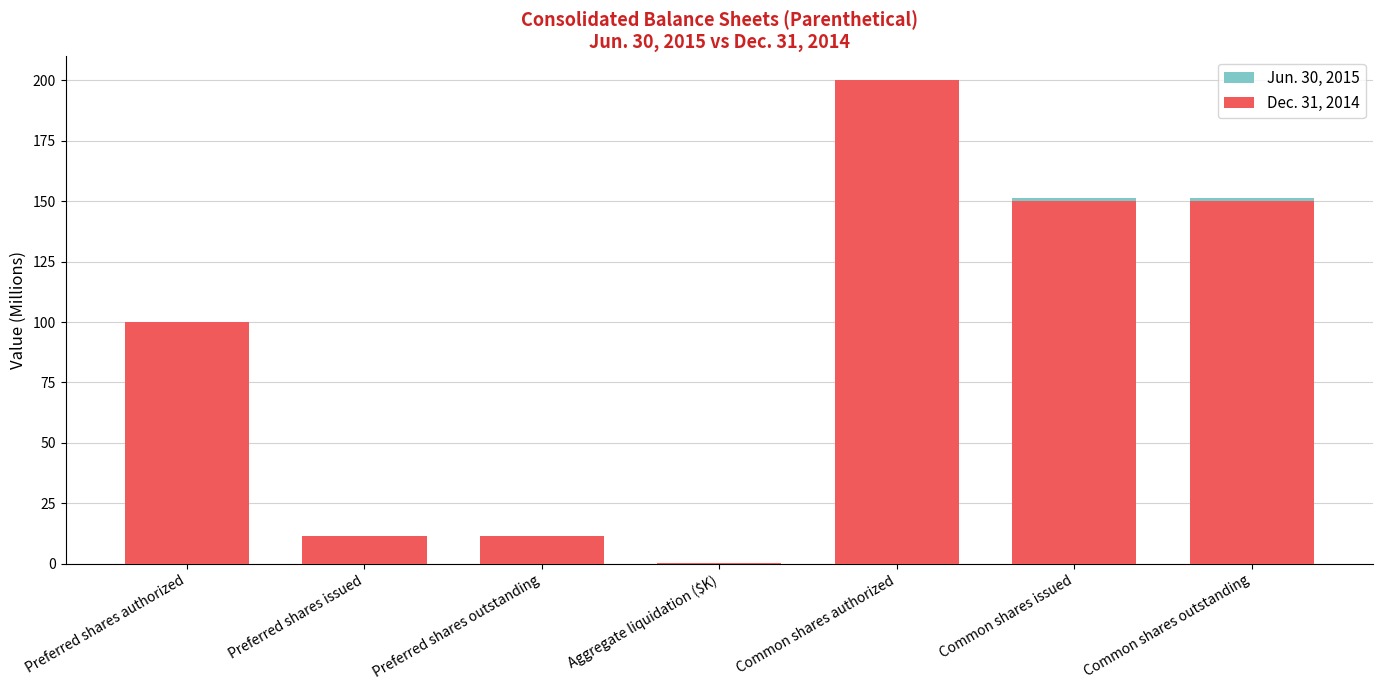

Is it true that Jun. 30, 2015 equals 151.5 at Common shares outstanding?

True